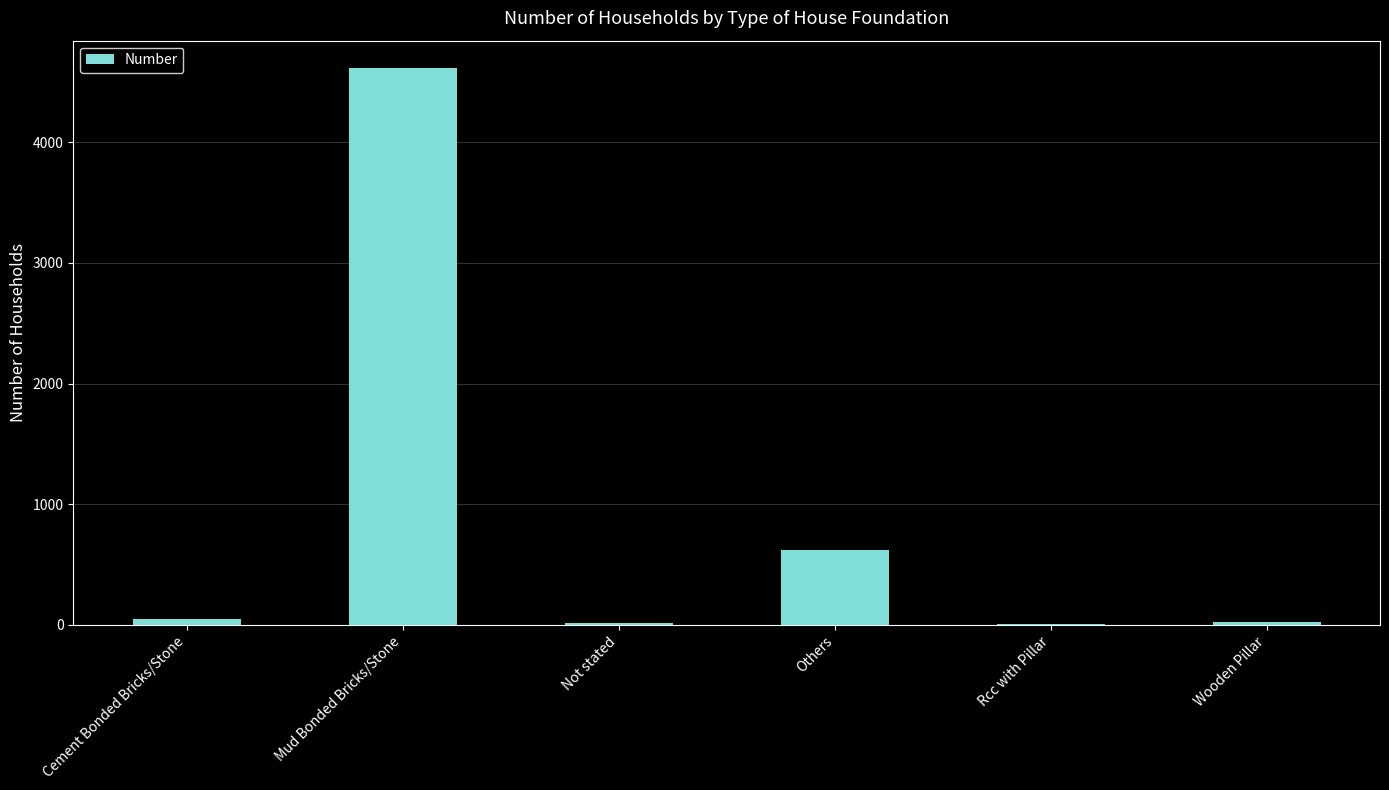

Which label corresponds to the largest value in the chart?

Mud Bonded Bricks/Stone